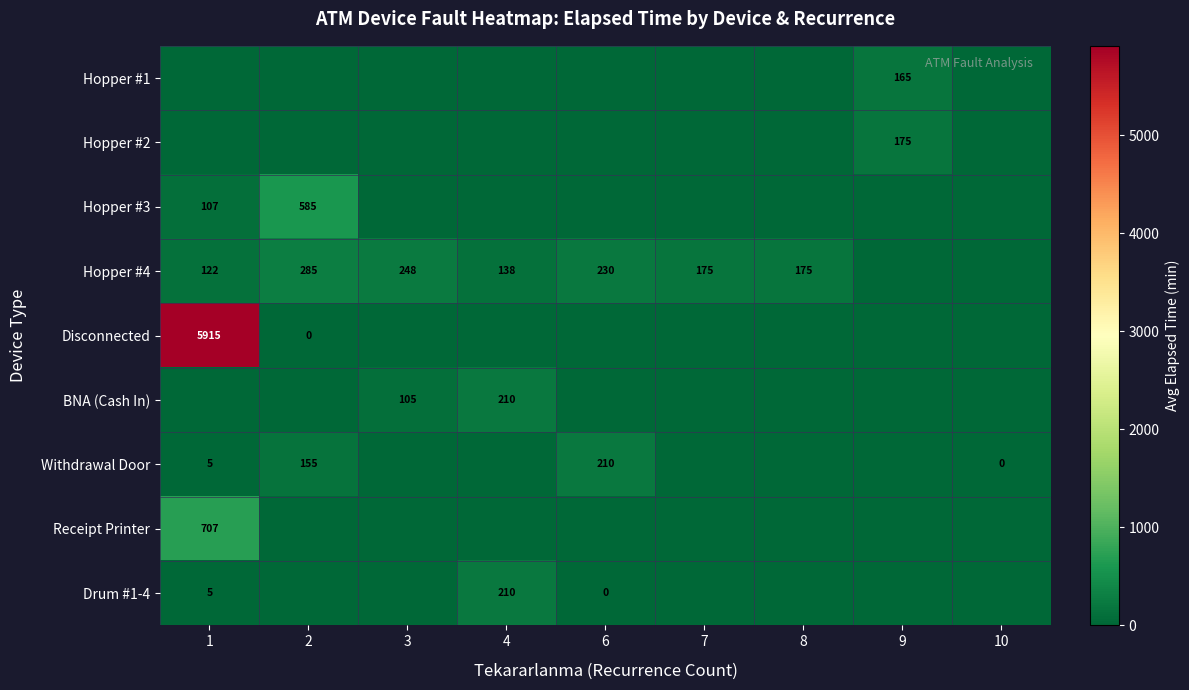

What is the difference between the Withdrawal Door values at 6 and 2?

55